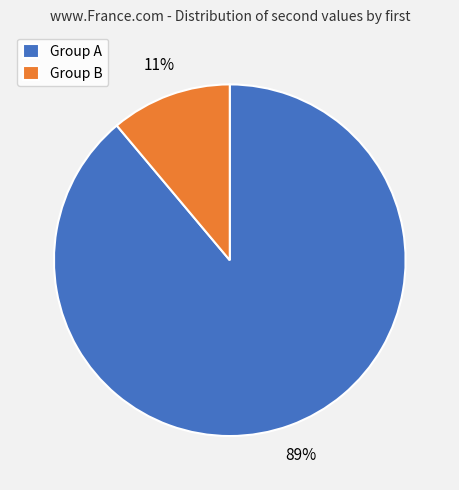

Rank the categories by value from lowest to highest.

Group B, Group A